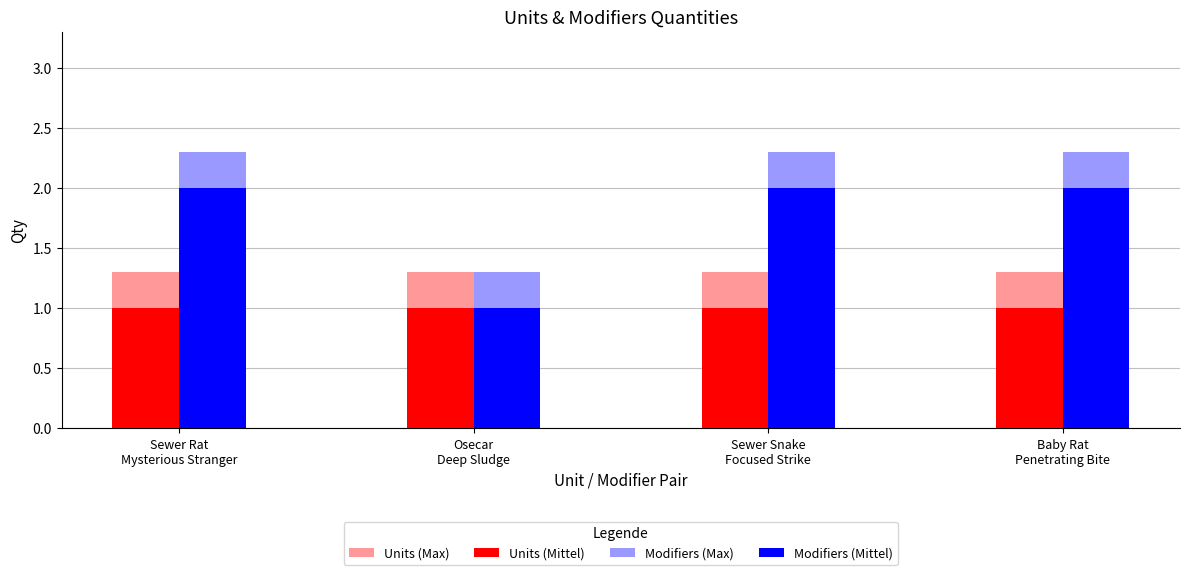

How many categories are shown in the chart?

4